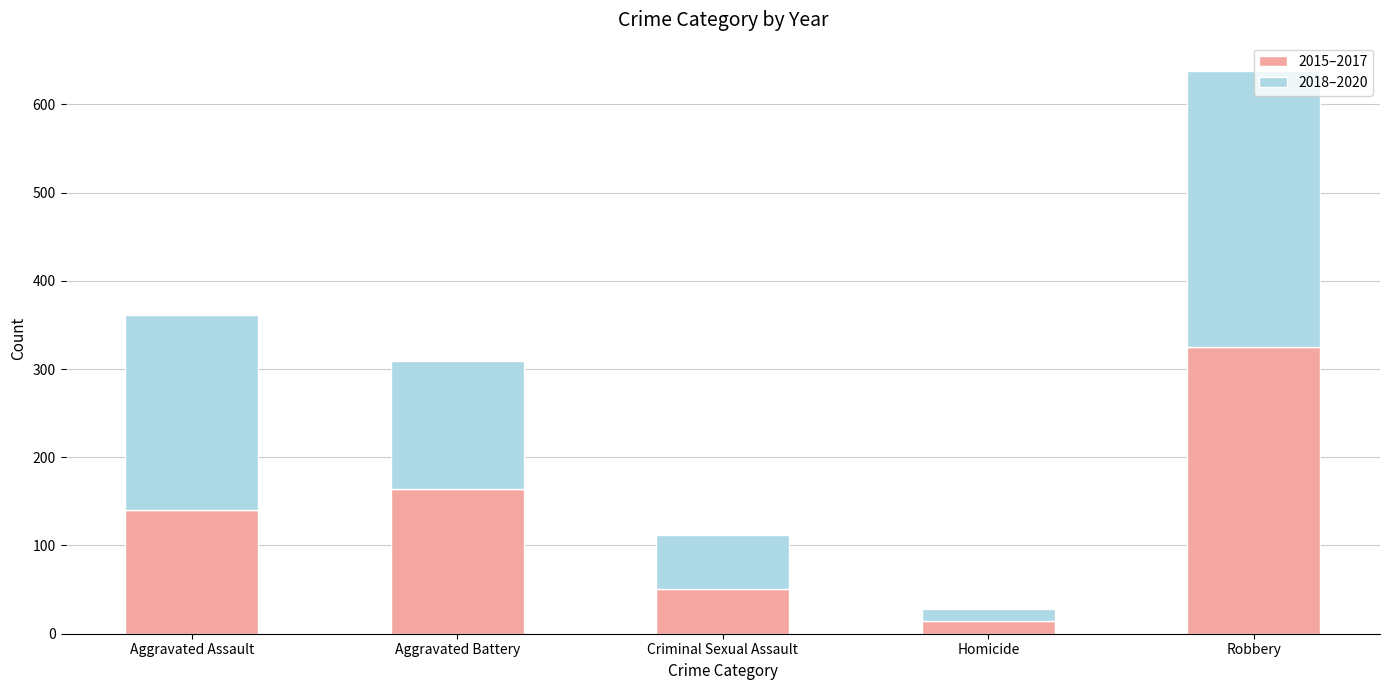

What is the difference between the maximum and minimum values in the 2015–2017 series?

311